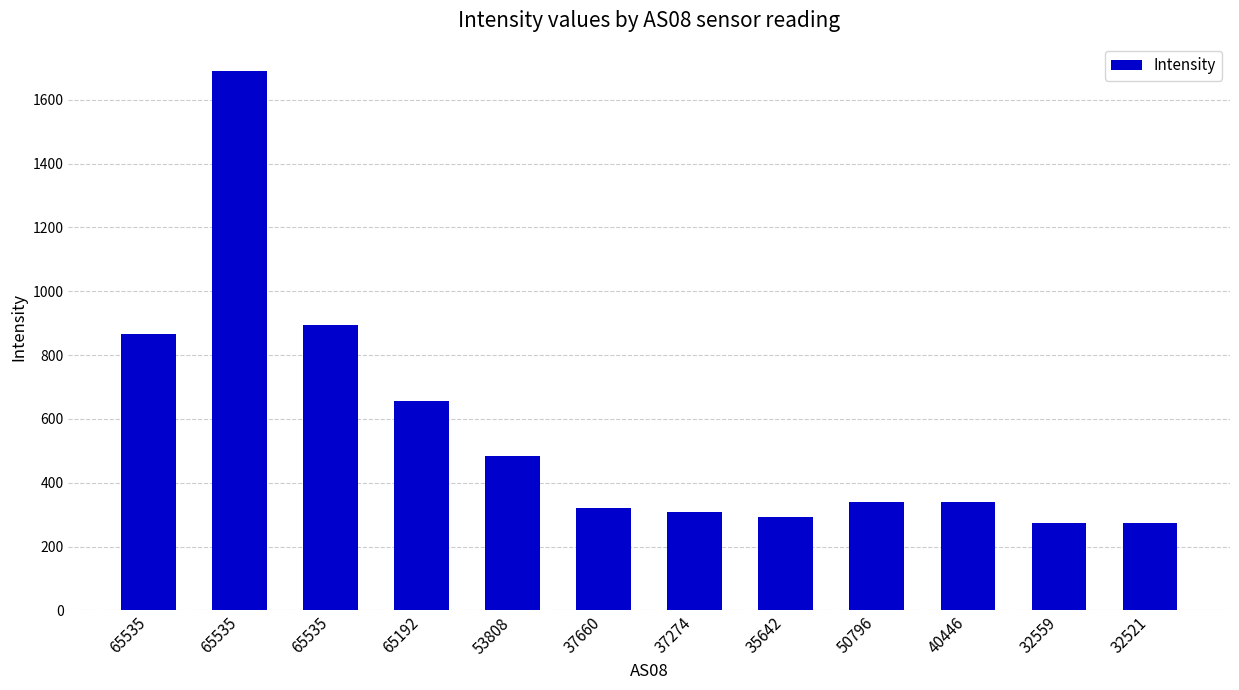

What is the label of the 9th bar from the right?

65192